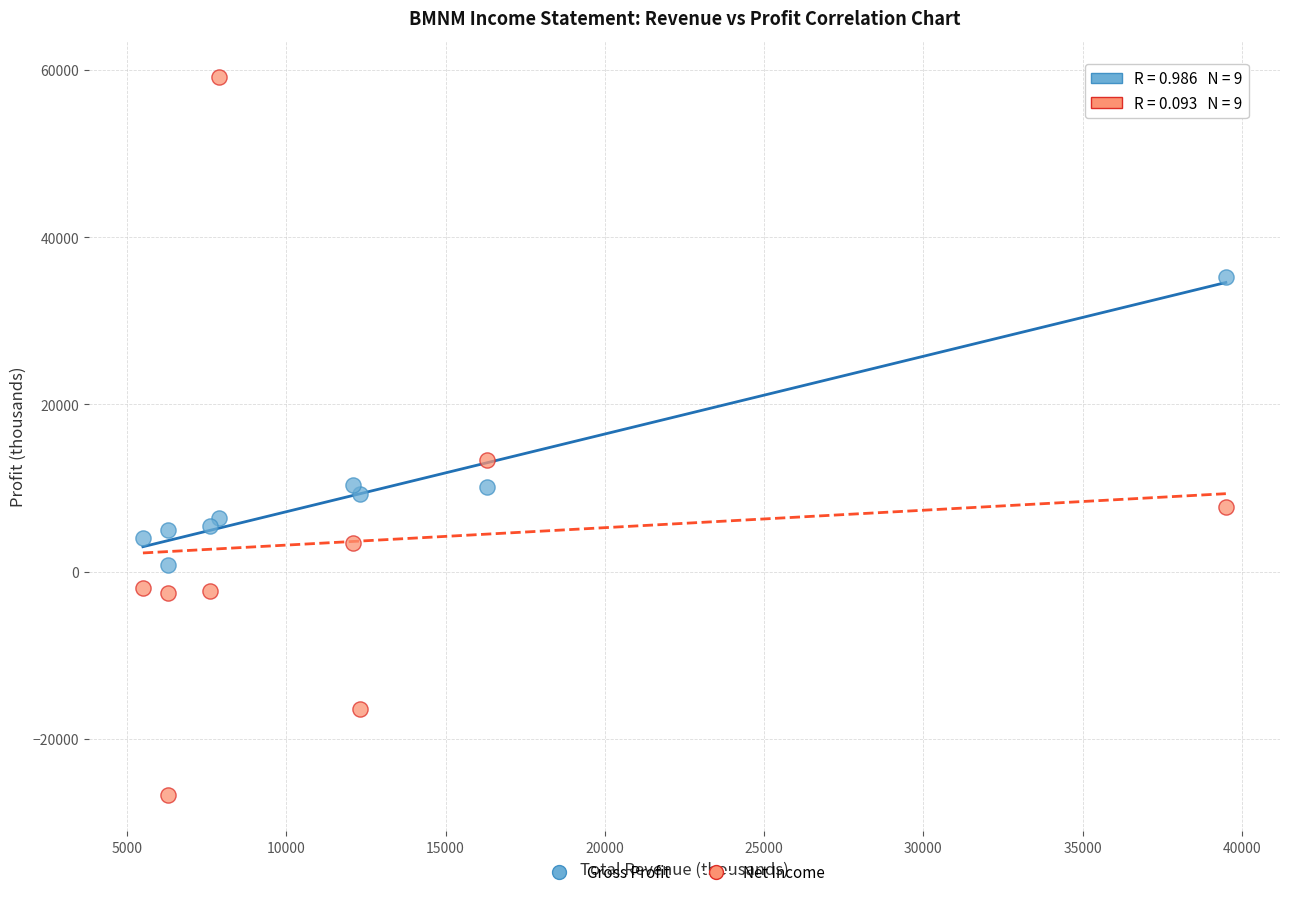

What is the X range (max minus min) for the scatter plot?

34000